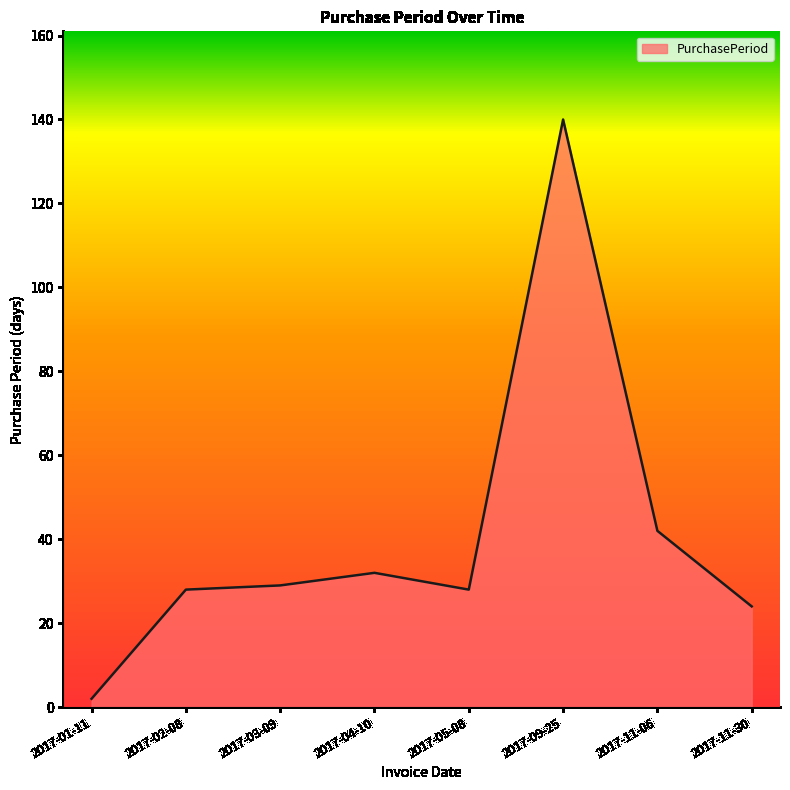

Approximately how many times larger is the value at 2017-05-08 compared to 2017-01-11?

14.0